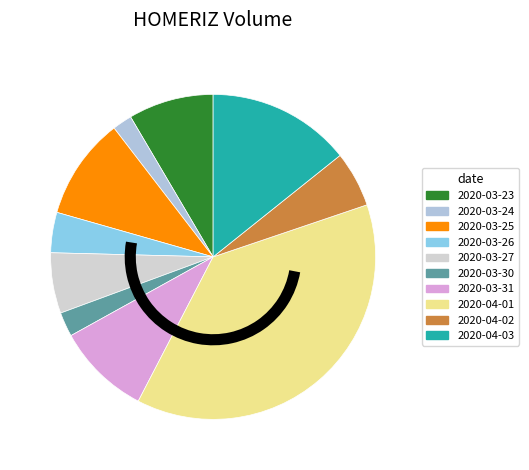

To the nearest percent, what is the difference between the largest and smallest slice percentages?

36%